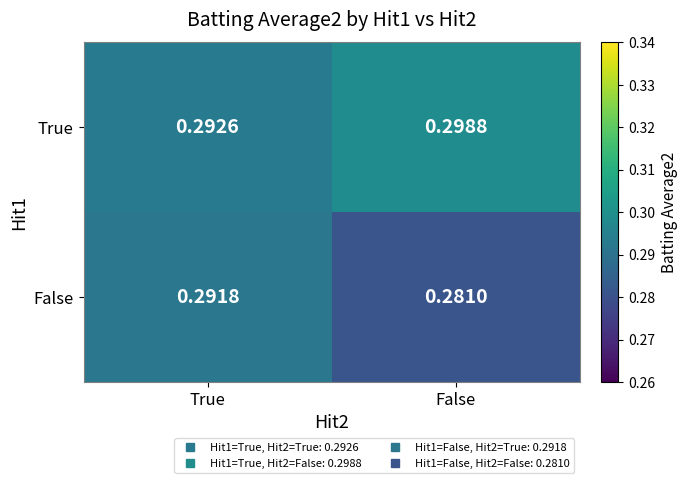

Between True and False, which series saw the biggest shift?

False